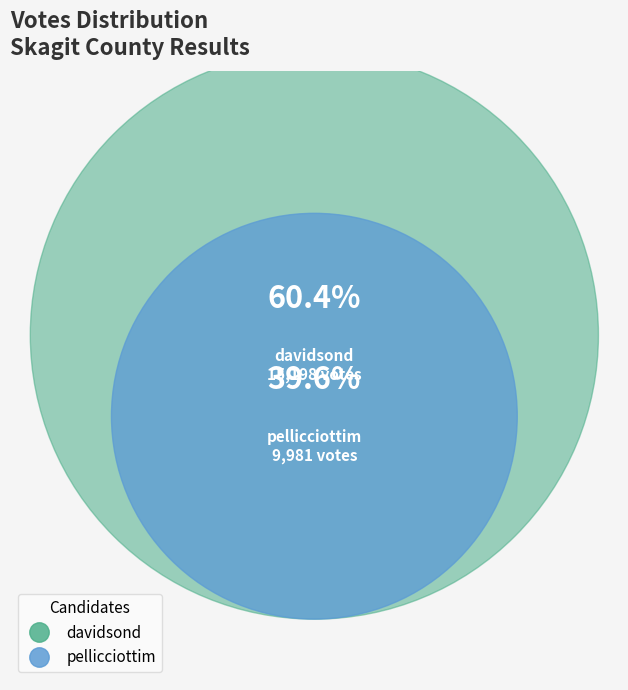

How many slices are in this pie chart?

2